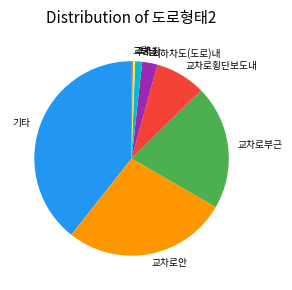

Is it true that 교차로횡단보도내 is 8% of the pie?

True